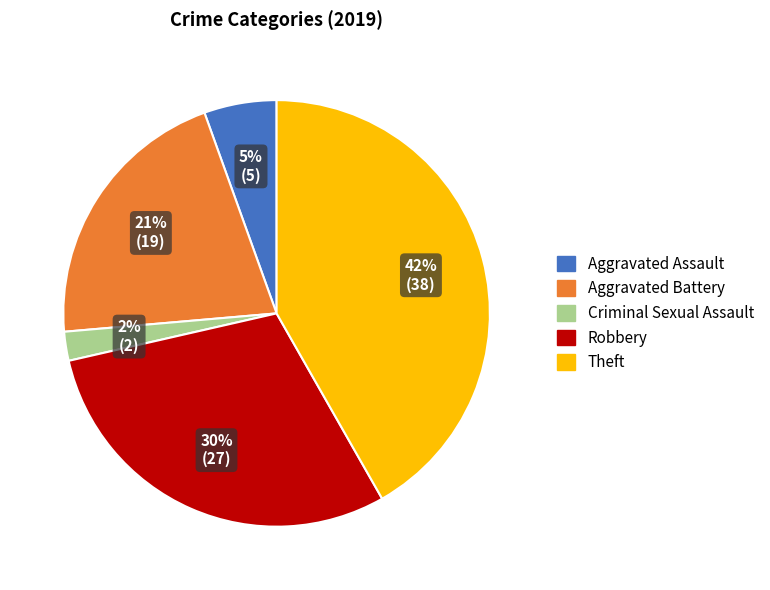

What is the largest slice in the pie chart?

Theft